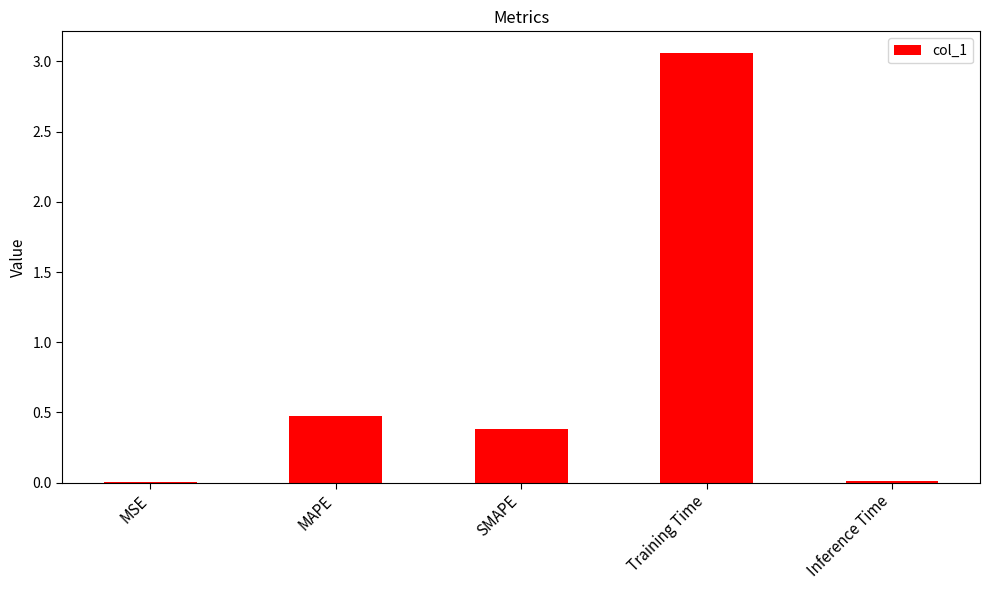

Between Training Time and Inference Time, which is larger?

Training Time